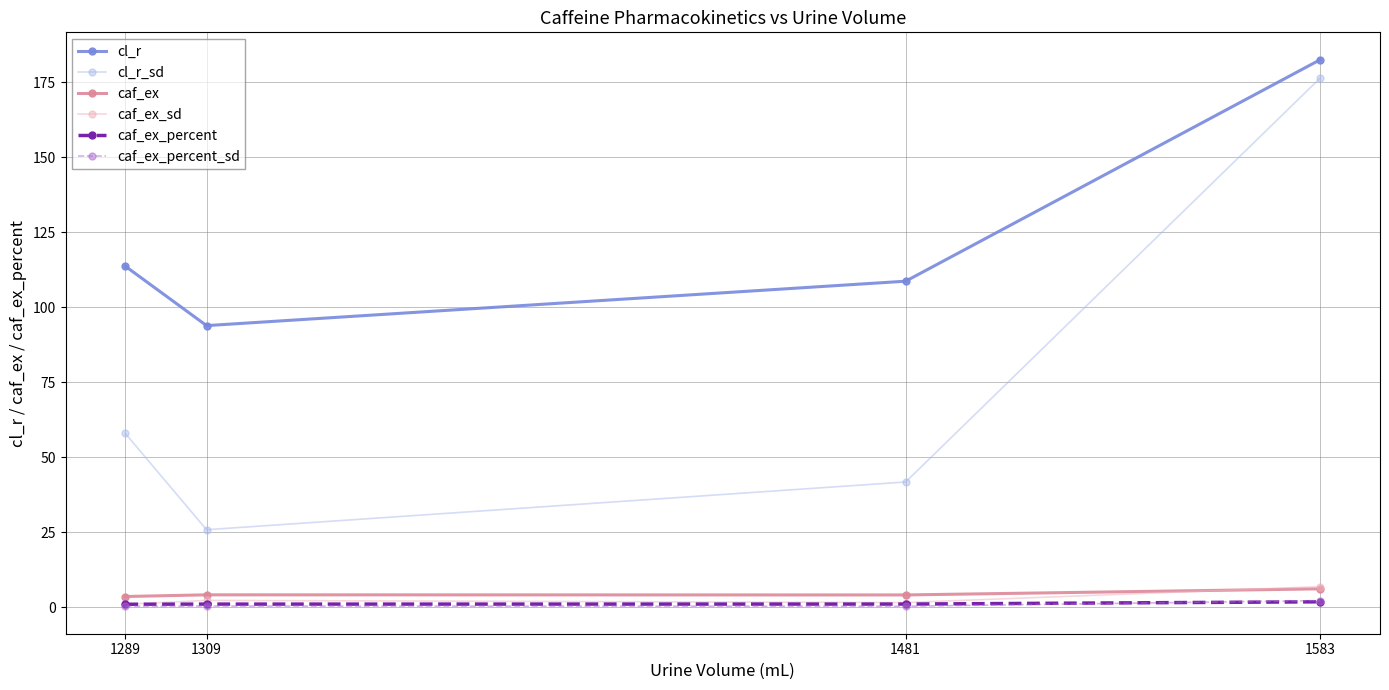

At how many categories does at least one series exceed 174?

1